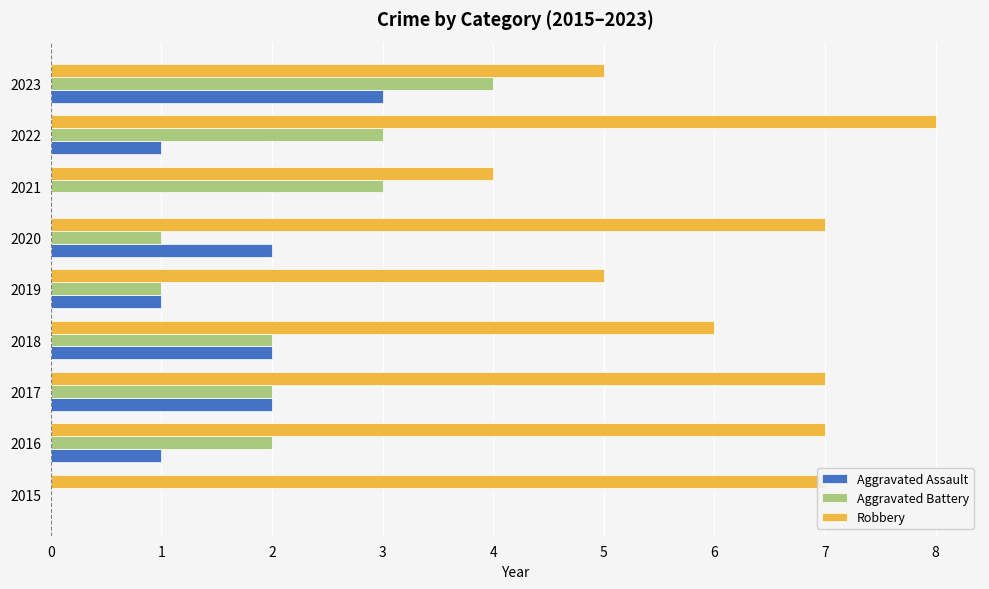

The Aggravated Assault series shows 0 at 2016. True or false?

False